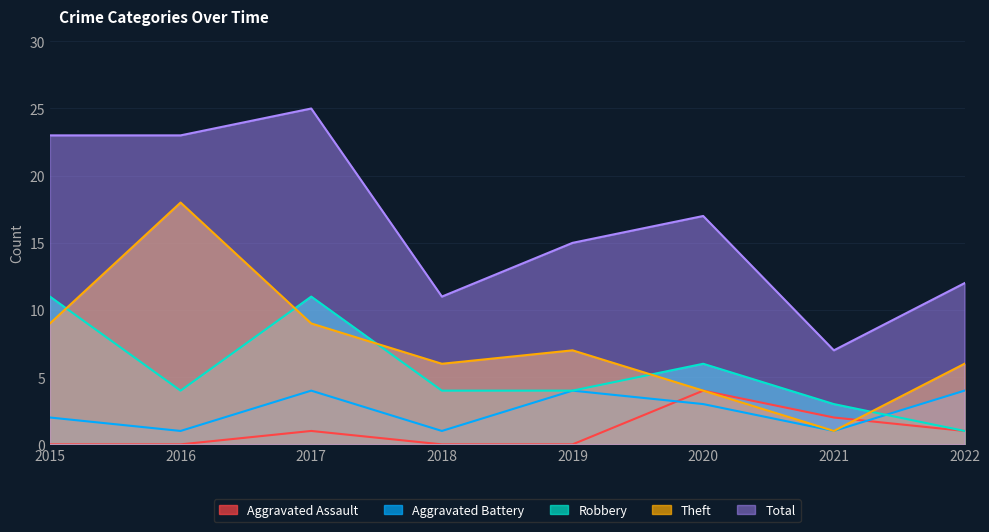

Where is the first local minimum for Robbery?

2016